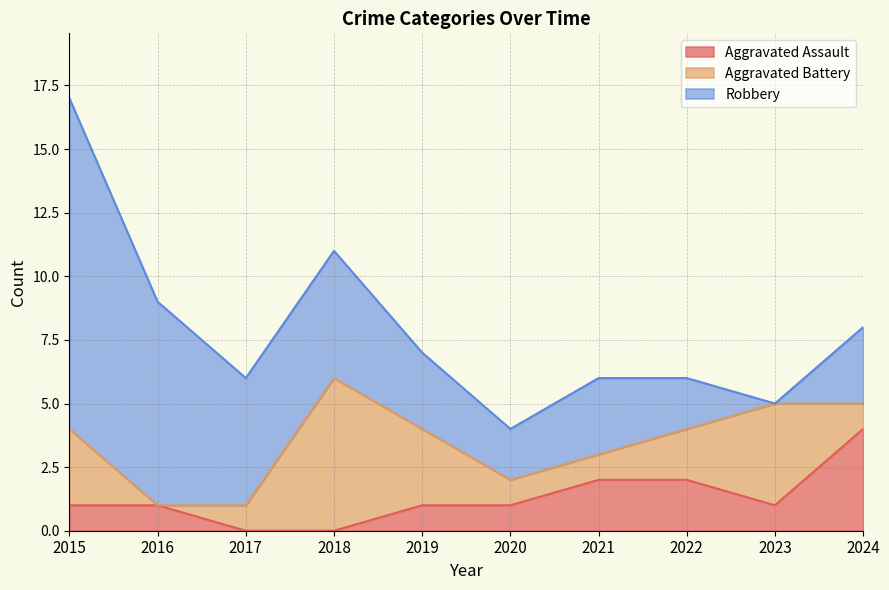

How many values in the Robbery series are below 3?

3